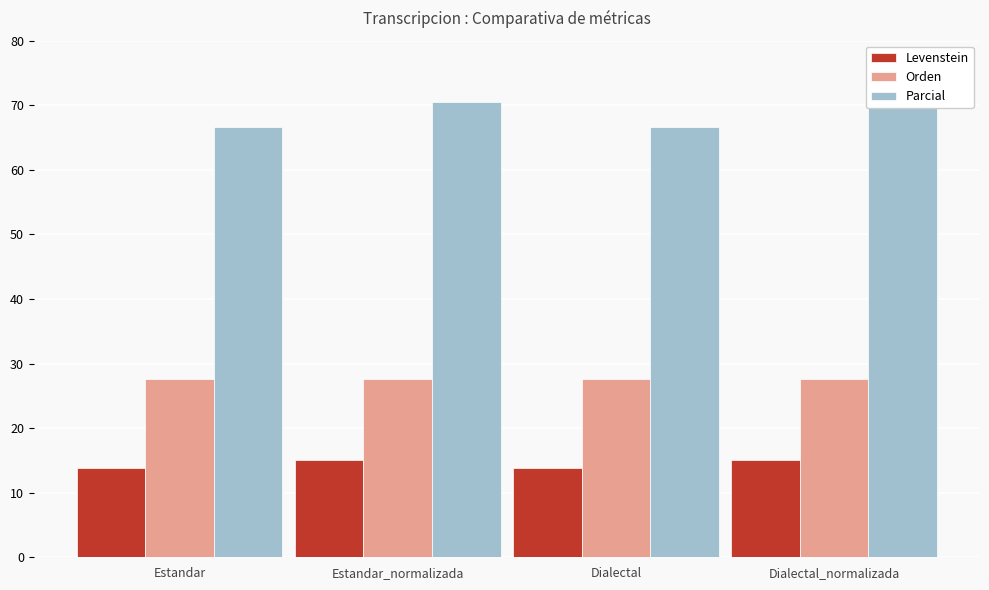

What position from the left is Dialectal_normalizada?

4